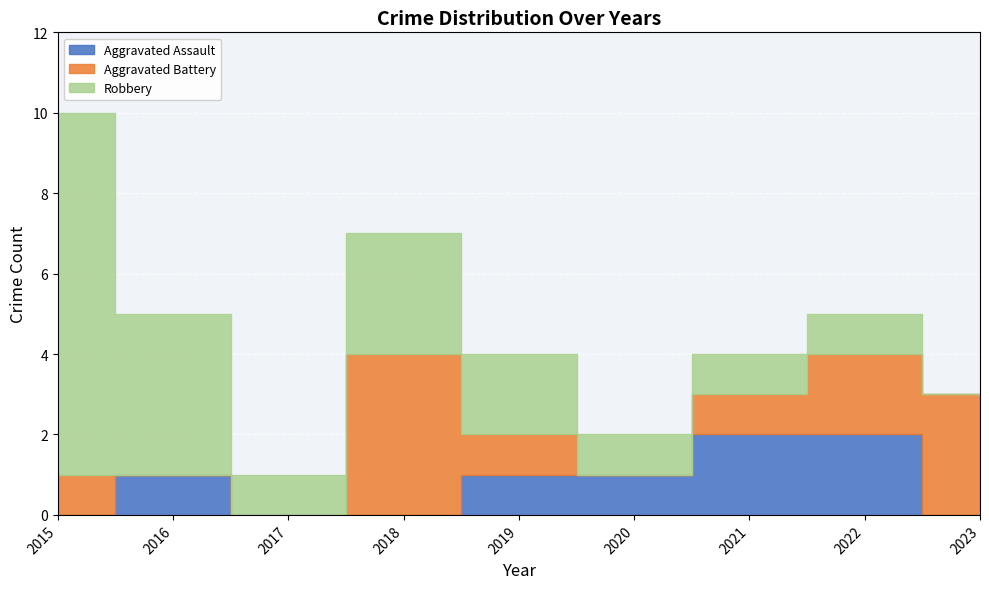

What is the greatest value displayed?

9